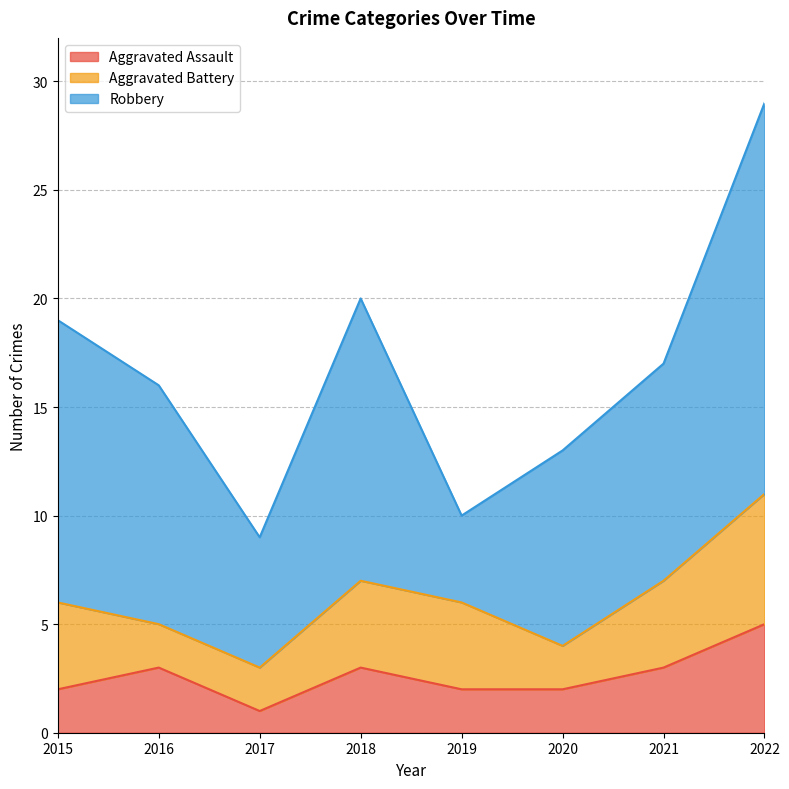

How many series are shown in this chart?

3